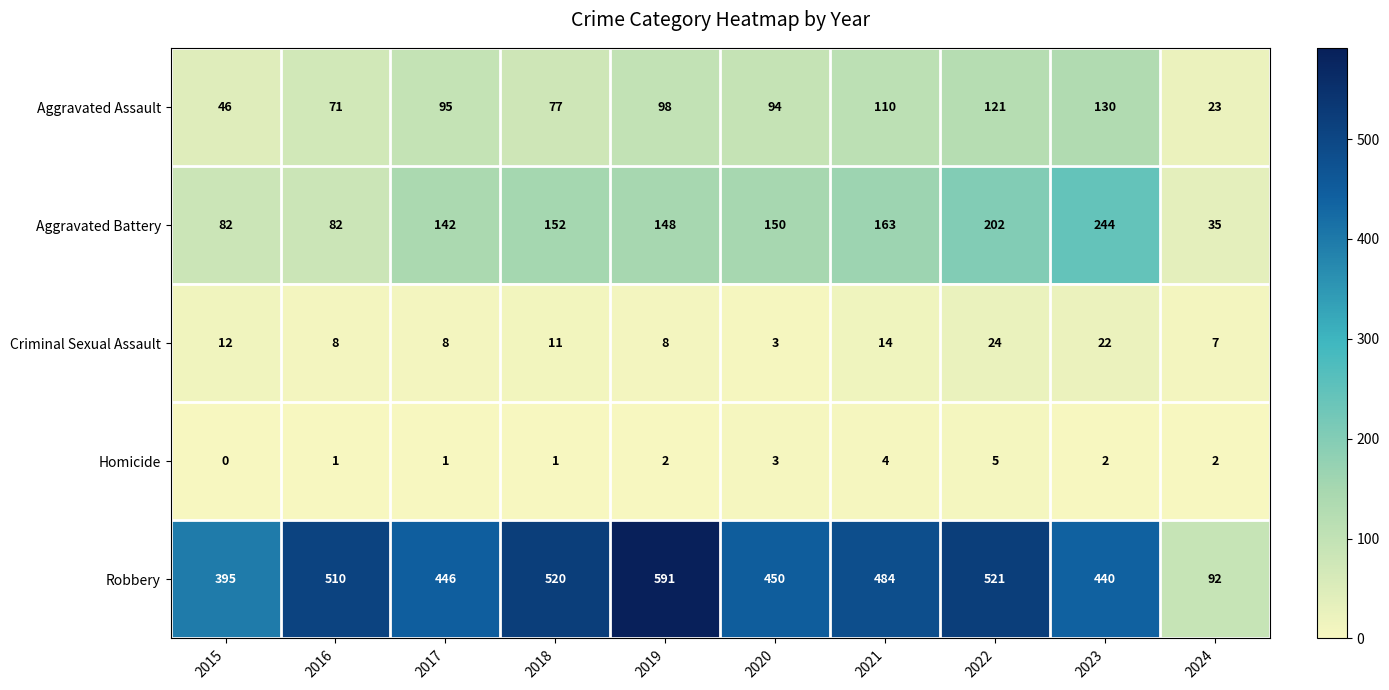

At which label does Criminal Sexual Assault first exceed 11?

2015